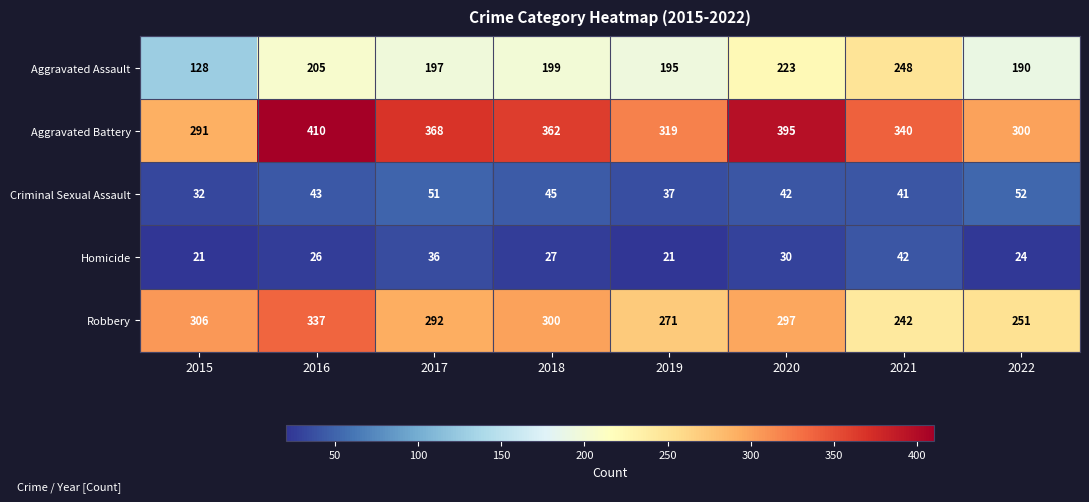

Rank the categories by Criminal Sexual Assault value from lowest to highest.

2015, 2019, 2021, 2020, 2016, 2018, 2017, 2022